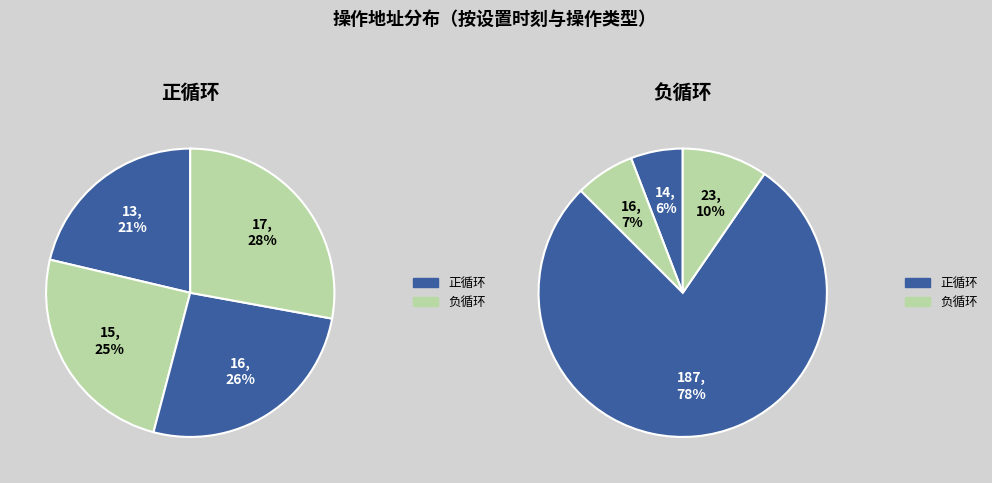

Does 正循环 represent more than half of the total?

No